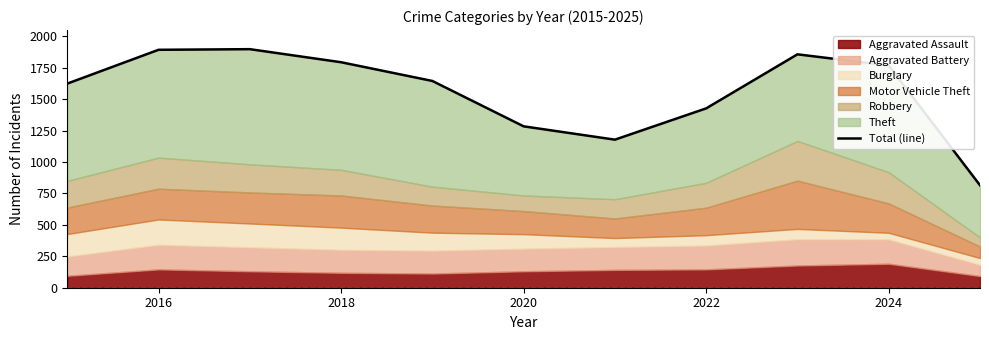

What is the difference between the maximum and minimum values?

1083